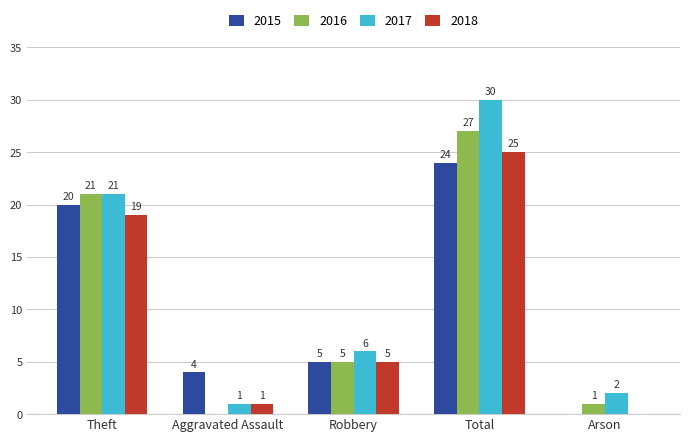

The value of 2016 at Theft is 21. True or false?

True